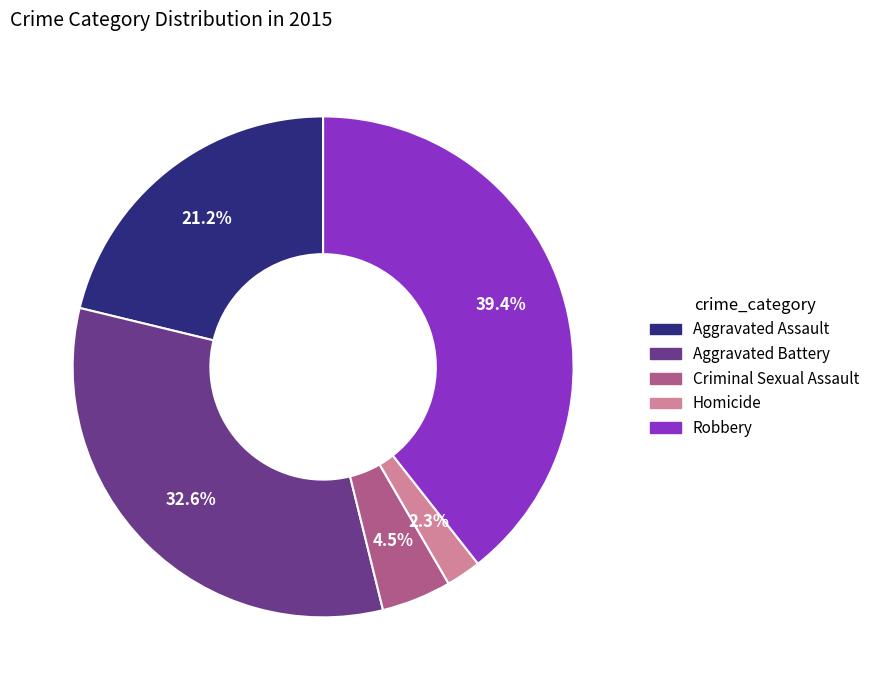

Approximately how many times larger is the value at Criminal Sexual Assault compared to Aggravated Assault?

0.2